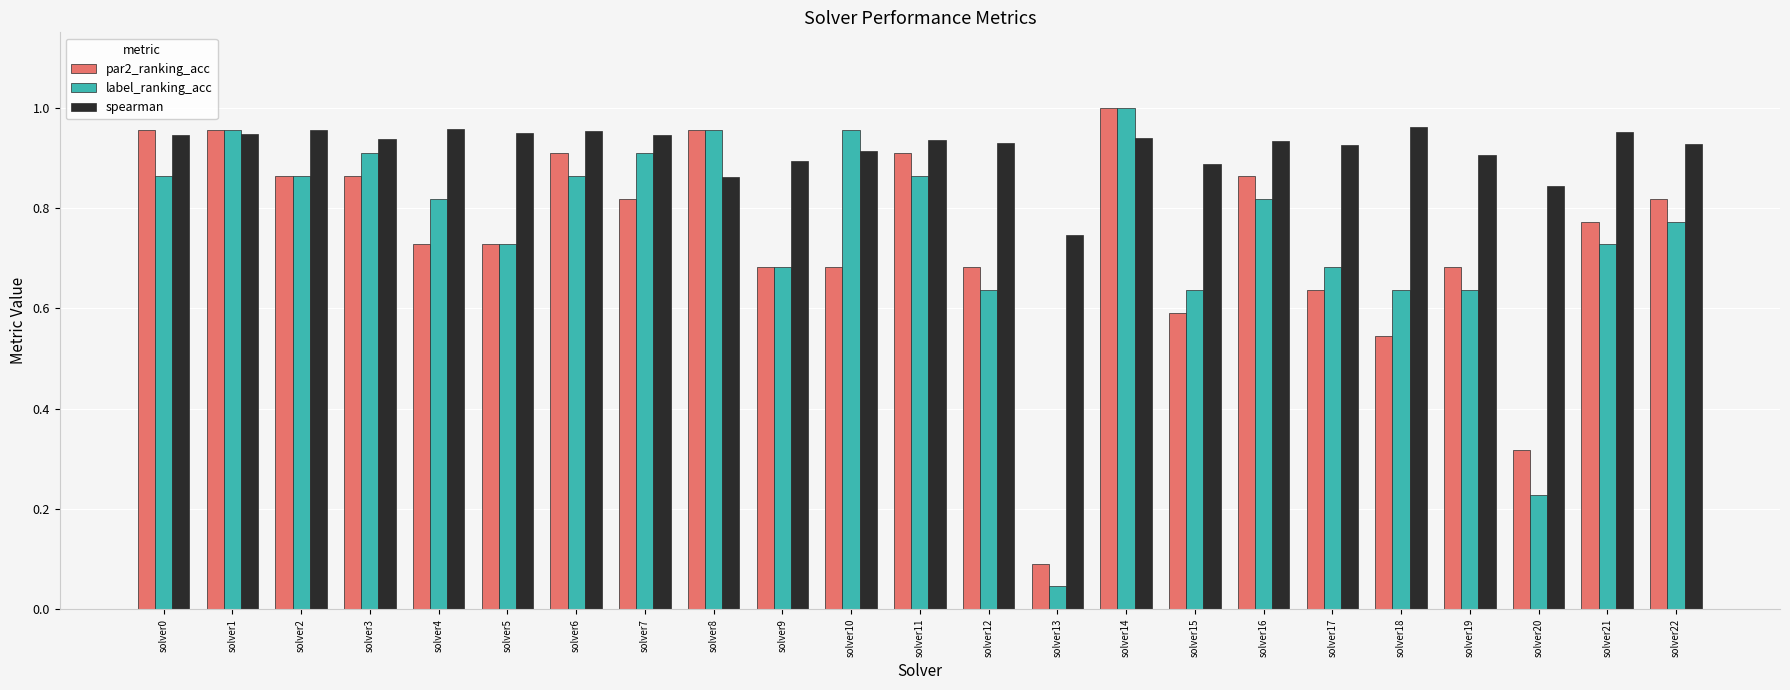

The spearman series shows 0.3 at solver8. True or false?

False